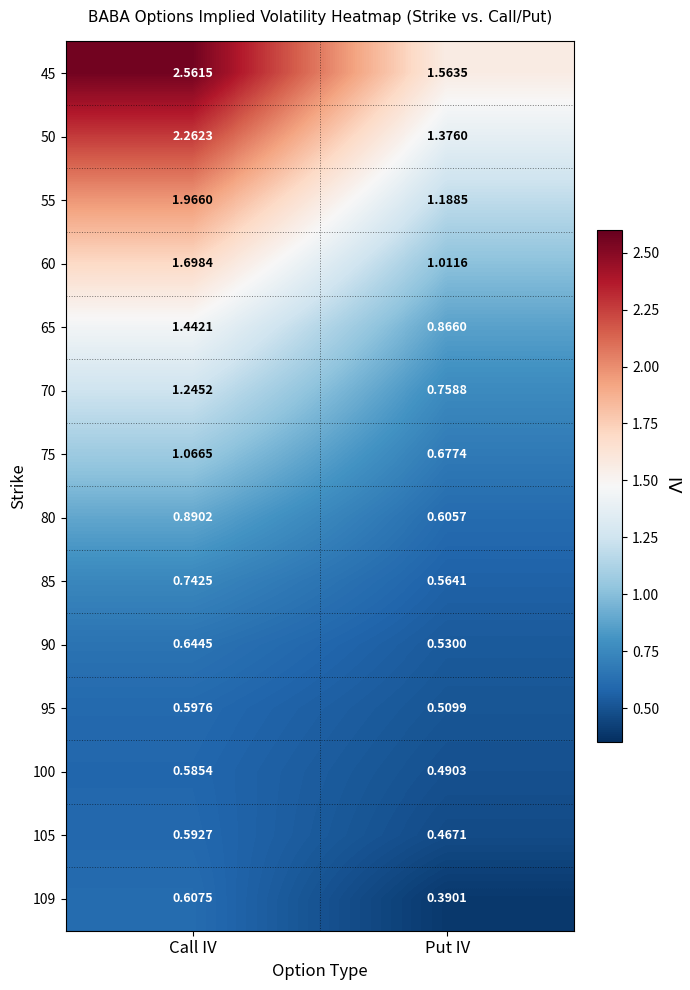

At which category is the sum across all series the highest?

Call IV